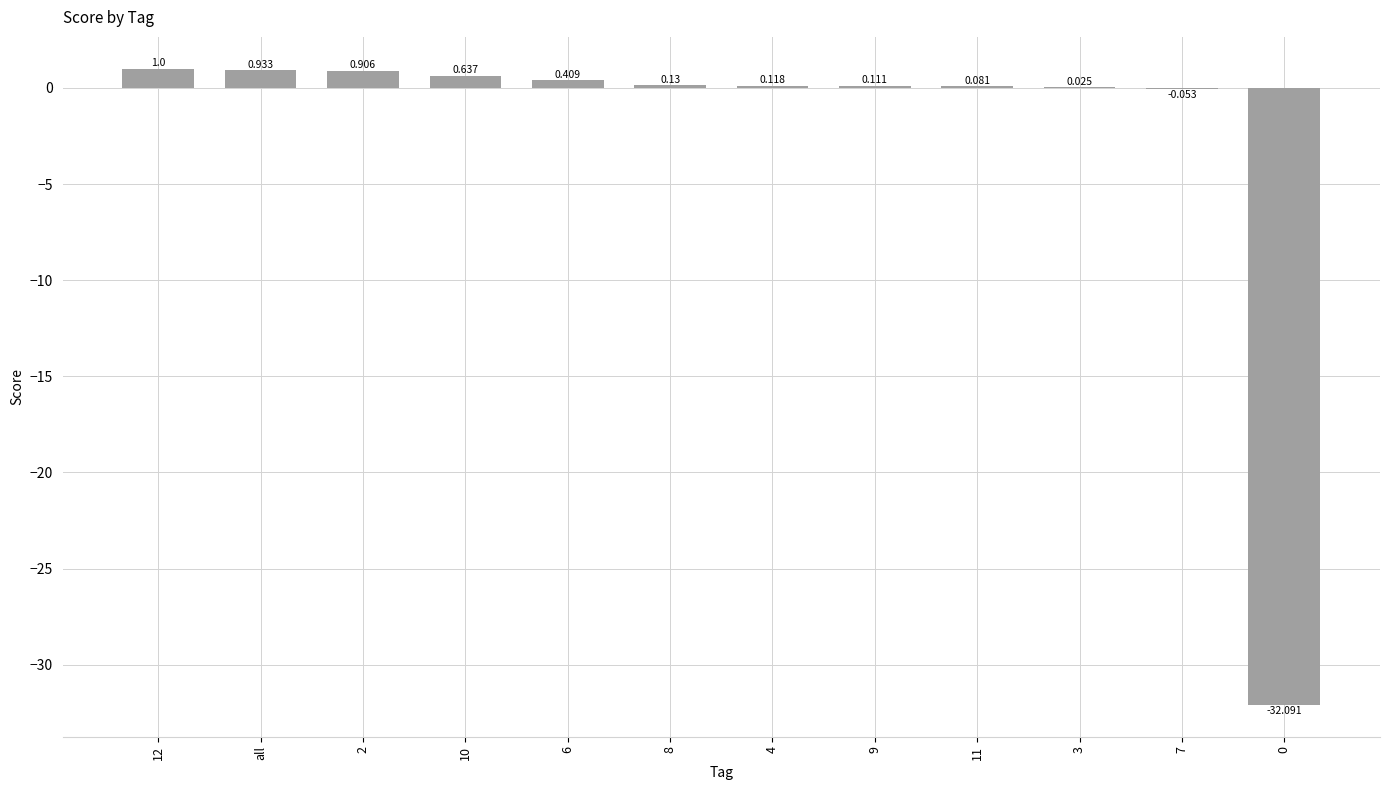

Reading left to right, extract all data points from this chart.

12=1.0	all=0.9	2=0.9	10=0.6	6=0.4	8=0.1	4=0.1	9=0.1	11=0.1	3=0.0	7=-0.1	0=-32.1